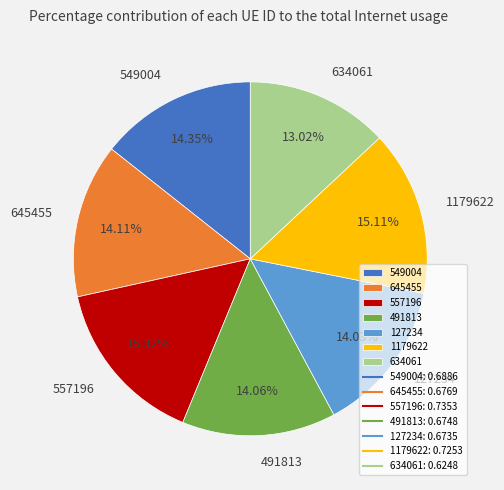

To the nearest percent, what portion does 557196 represent?

15%